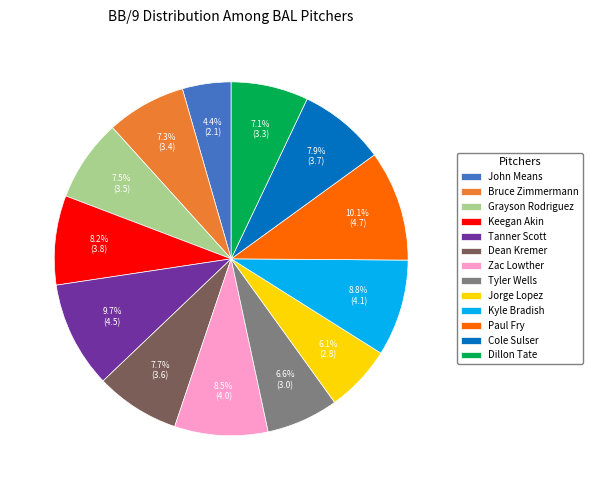

Does any single category account for the majority?

No